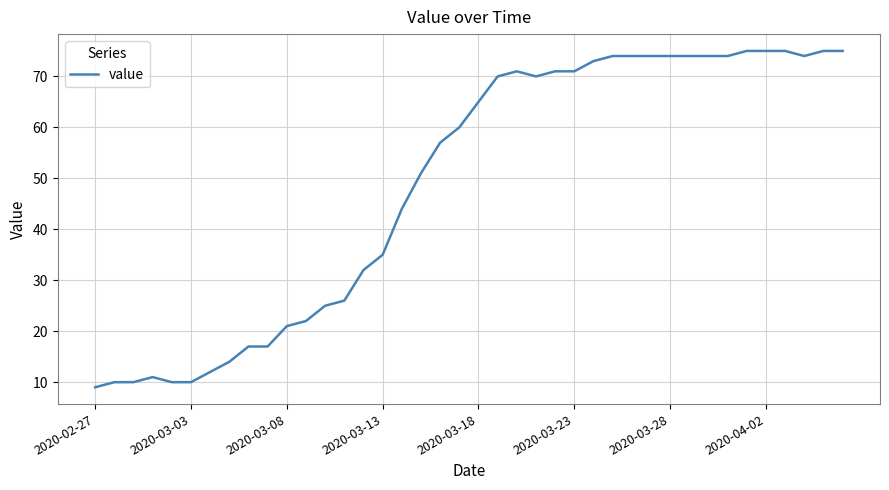

What is the difference between the maximum and minimum values?

66